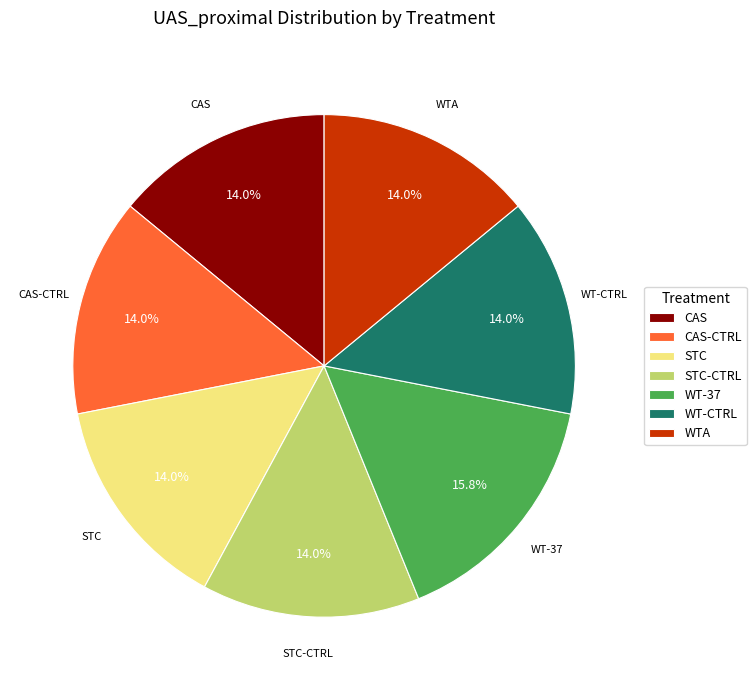

To the nearest percent, what is the average slice percentage?

14%